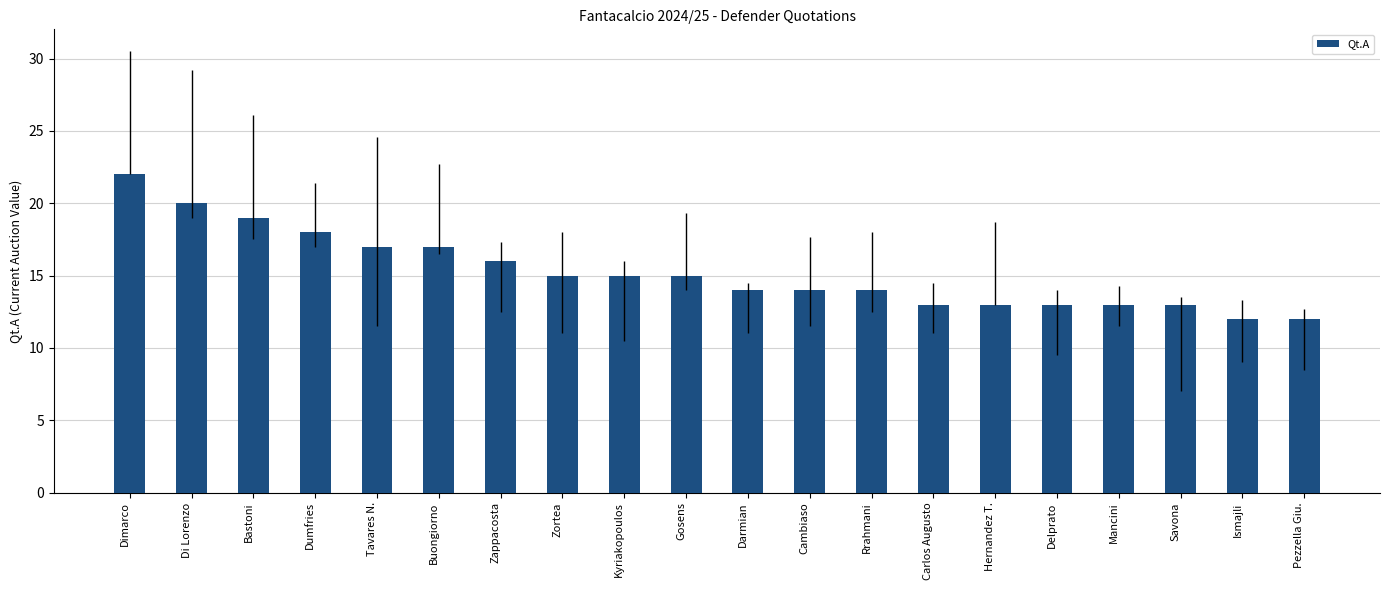

What is the label of the 8th bar from the left?

Zortea